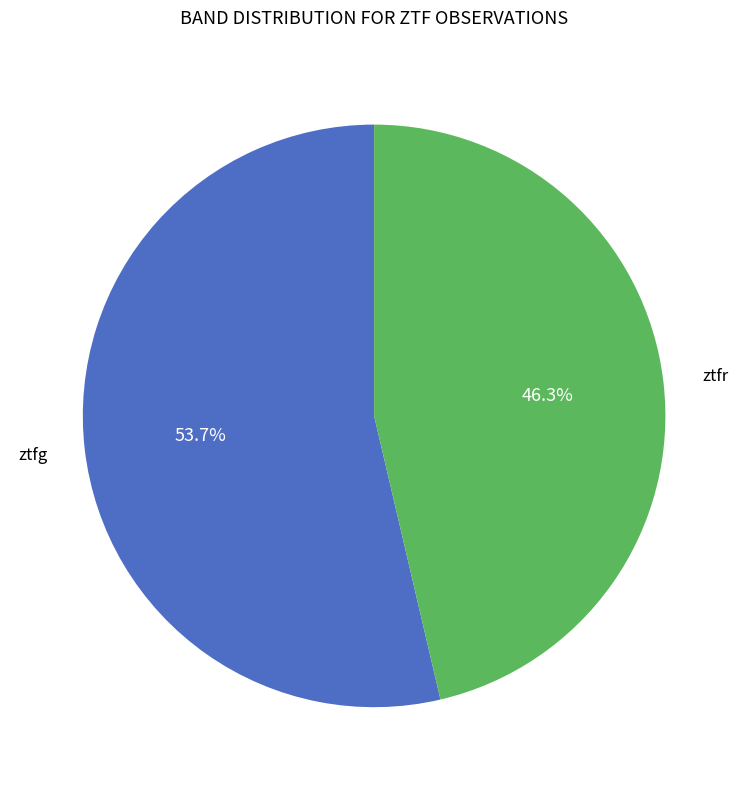

To the nearest percent, what is the difference between the largest and smallest slice percentages?

7%